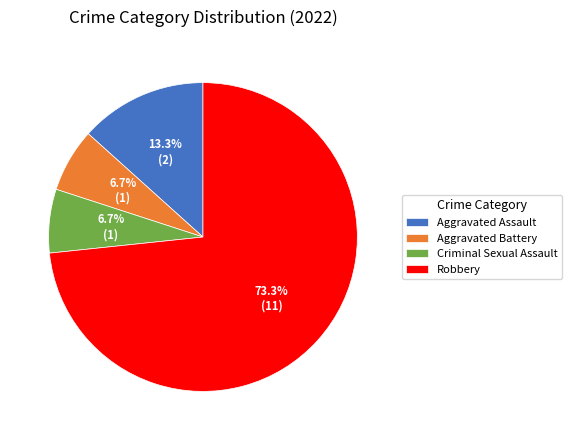

Combined, do Aggravated Battery and Criminal Sexual Assault account for over 50%?

No